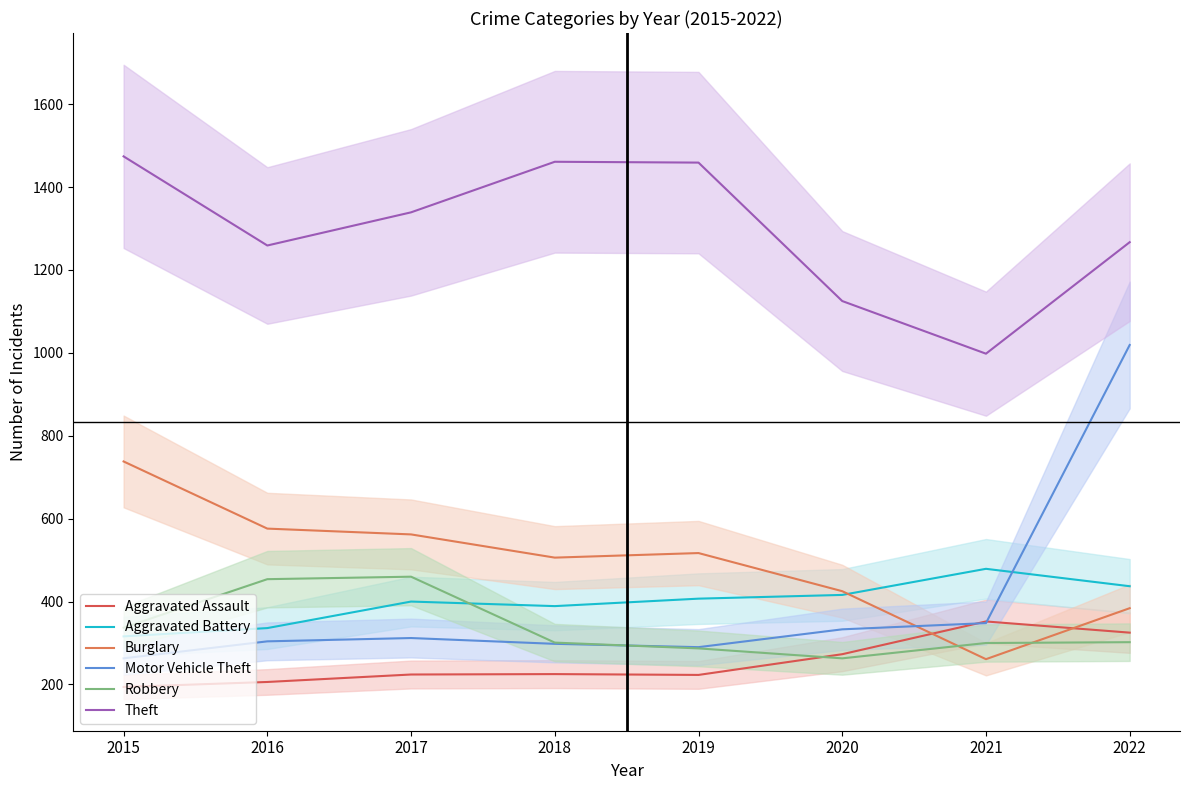

What is the difference between the second highest and second lowest values in the Motor Vehicle Theft series?

58